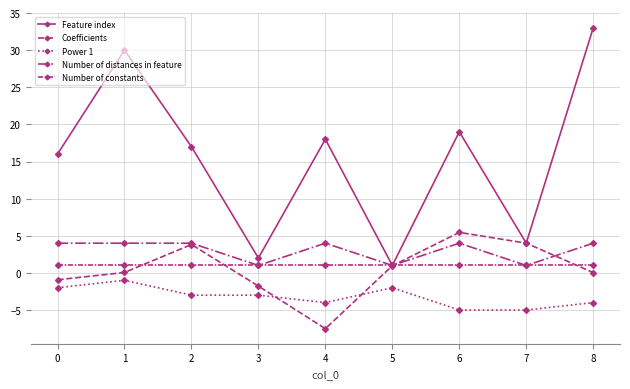

How many lines are shown in the chart?

5